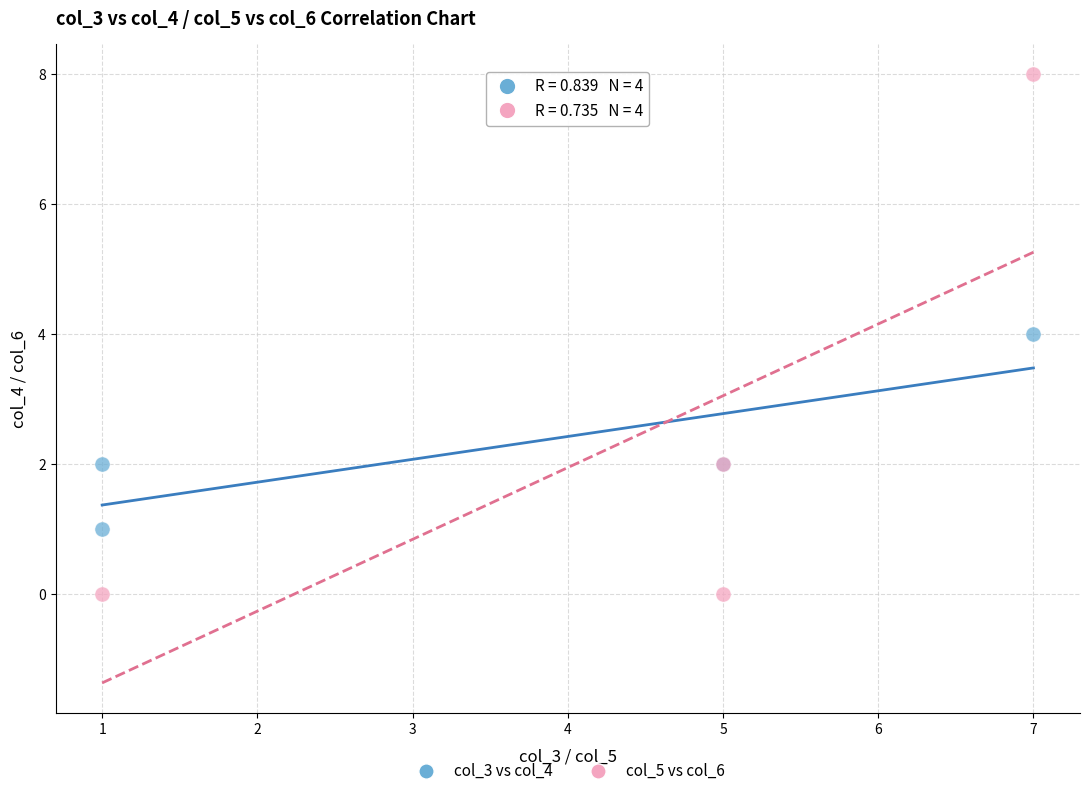

What are all the series names shown in the legend?

col_3 vs col_4, col_5 vs col_6